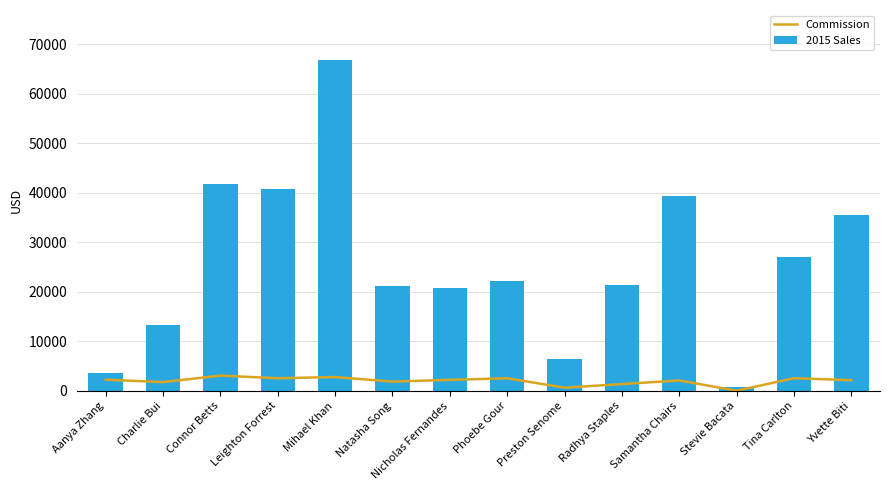

Reading left to right, list all the values displayed in this chart.

Commission: 2266.3	1778.3	3095.2	2556.0	2799.7	1877.4	2229.8	2551.5	653.6	1381.3	2112.1	37.1	2564.8	2159.8
2015 Sales: 3626.7	13366.2	41877.8	40848.9	66900.4	21231.9	20874.8	22189.0	6498.4	21303.3	39422.5	813.5	26975.8	35551.7